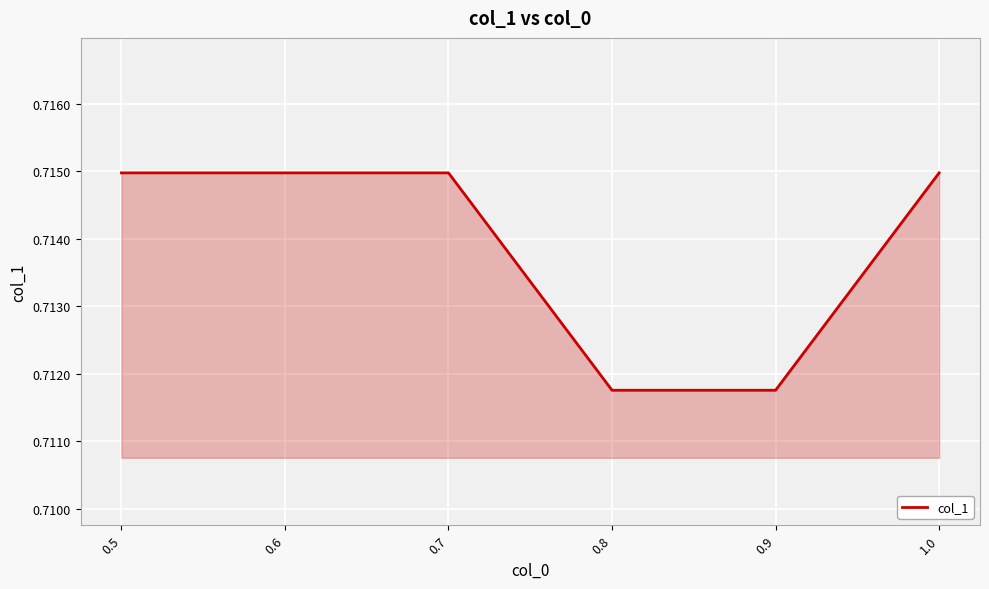

What position from the left is 0.5?

1